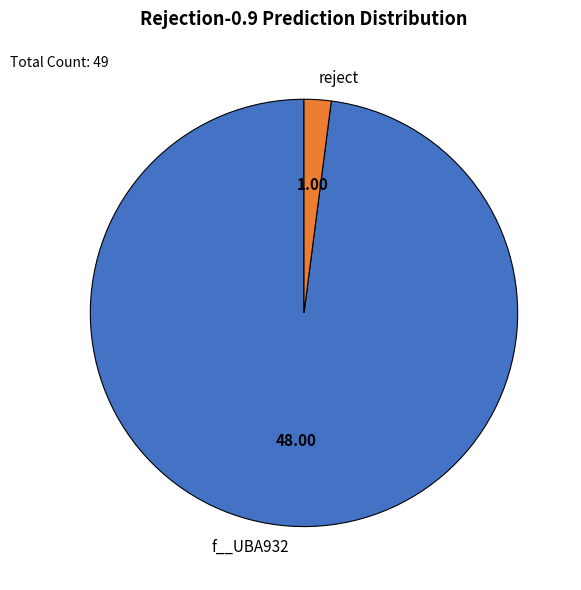

Which category has the smallest portion of the pie?

reject